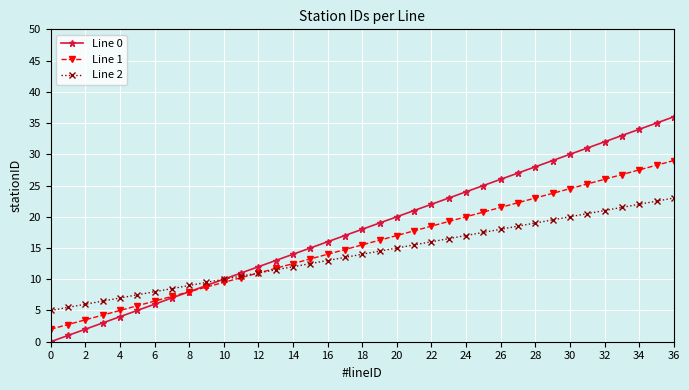

How many lines are shown in the chart?

3